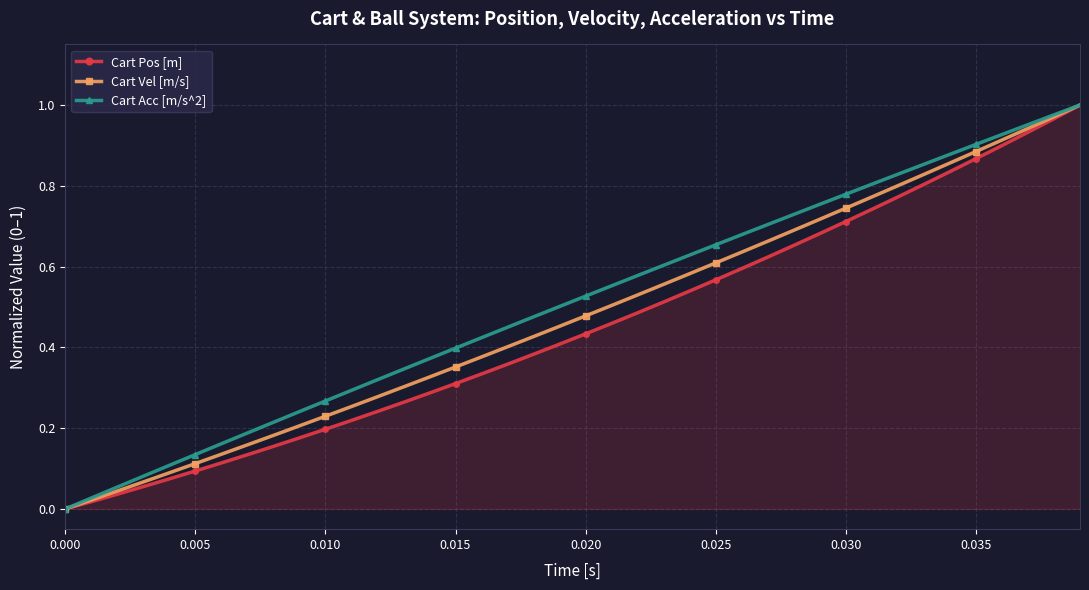

Does the chart have visible grid lines?

Yes